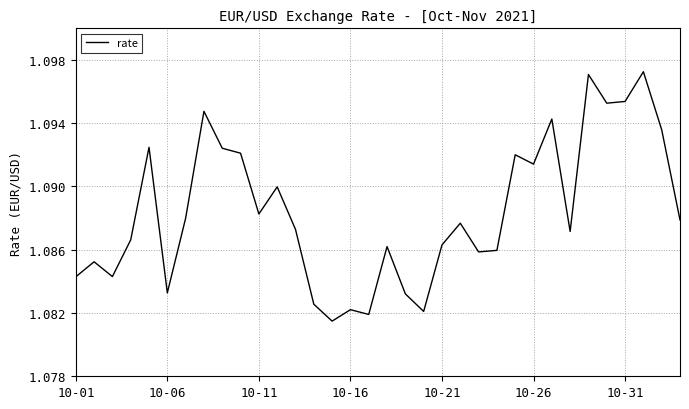

How many lines are shown in the chart?

1